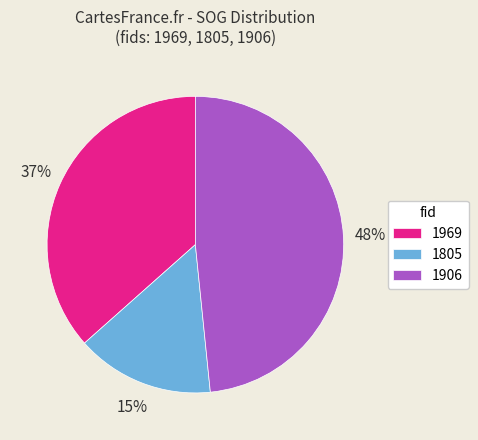

The 1906 slice represents 39% of the pie. True or false?

False